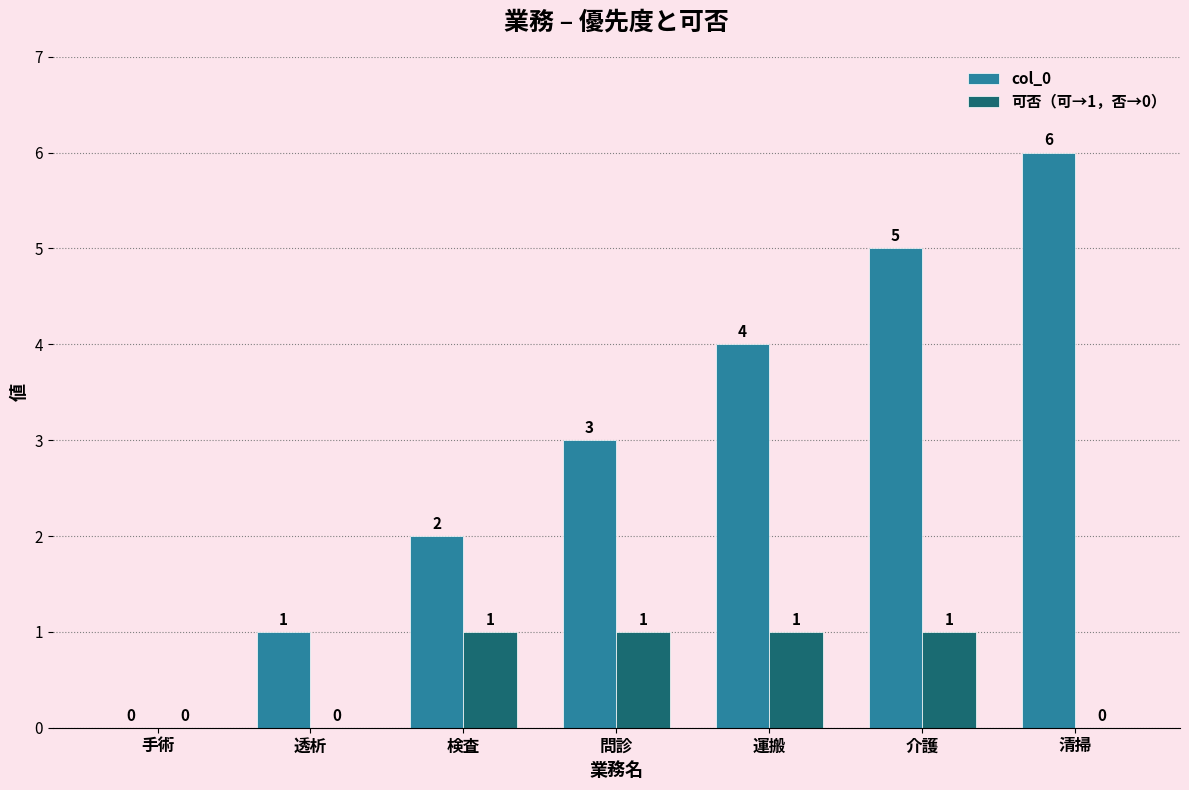

Which series has the largest total across all categories?

col_0